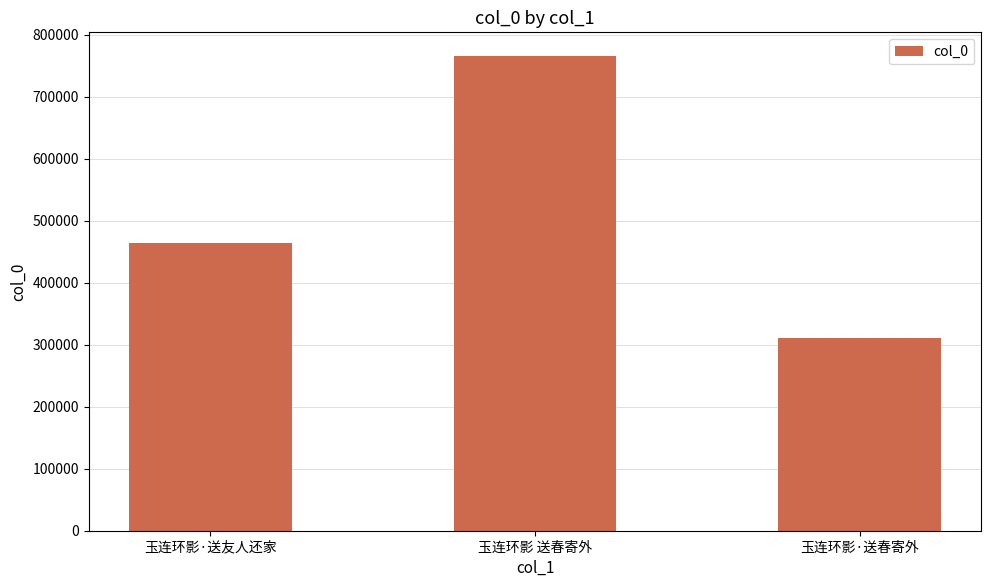

What is the label of the 1st bar from the left?

玉连环影·送友人还家